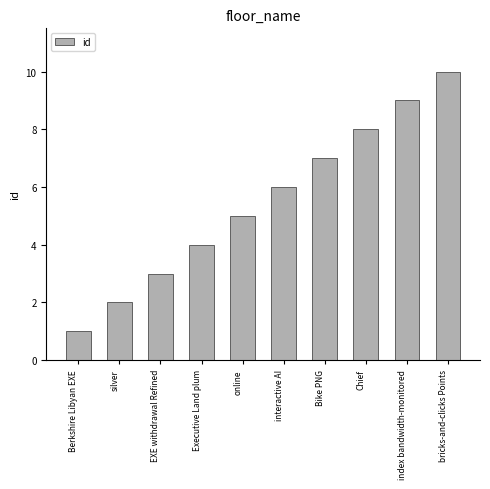

What is the average value?

6